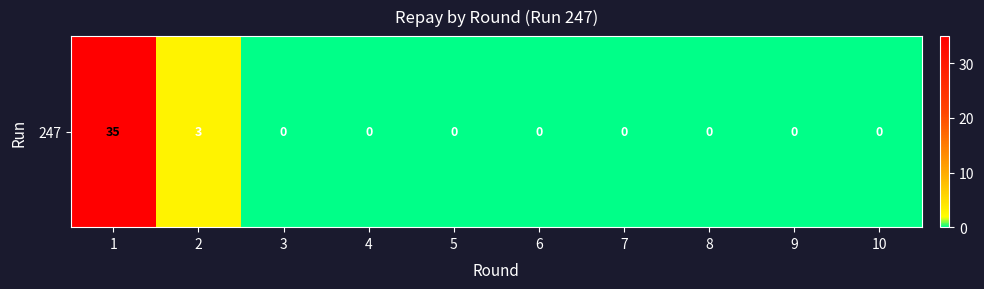

The chart shows a value of 0 at 5. True or false?

True